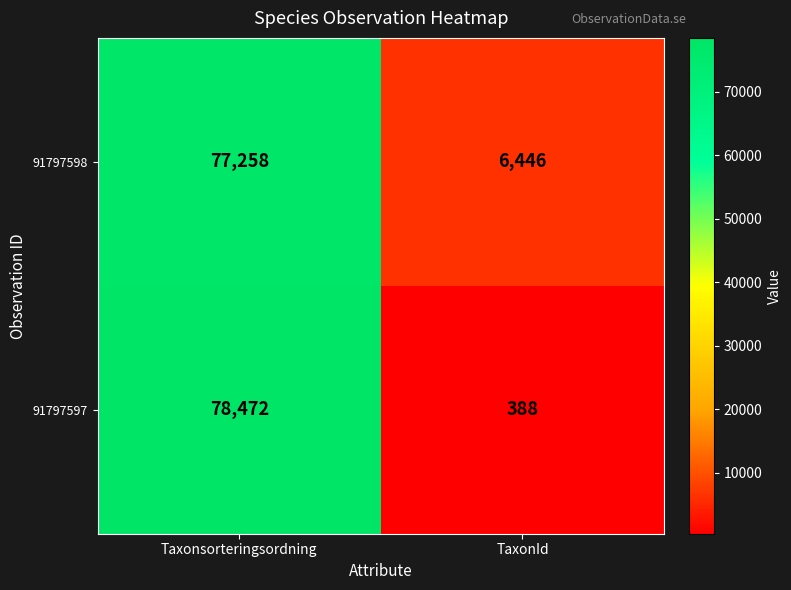

At how many categories does at least one series exceed 40143?

1